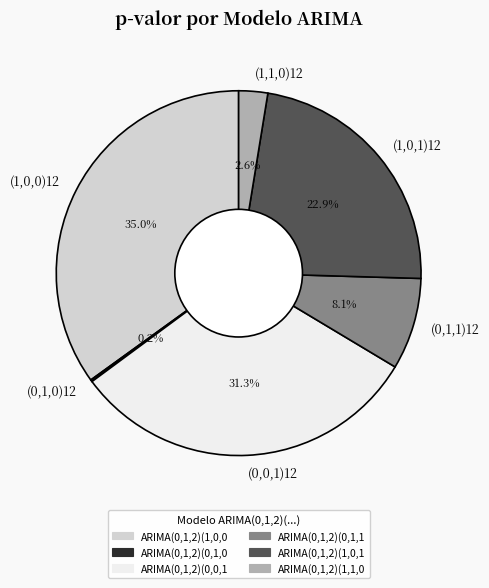

Does any single category account for the majority?

No